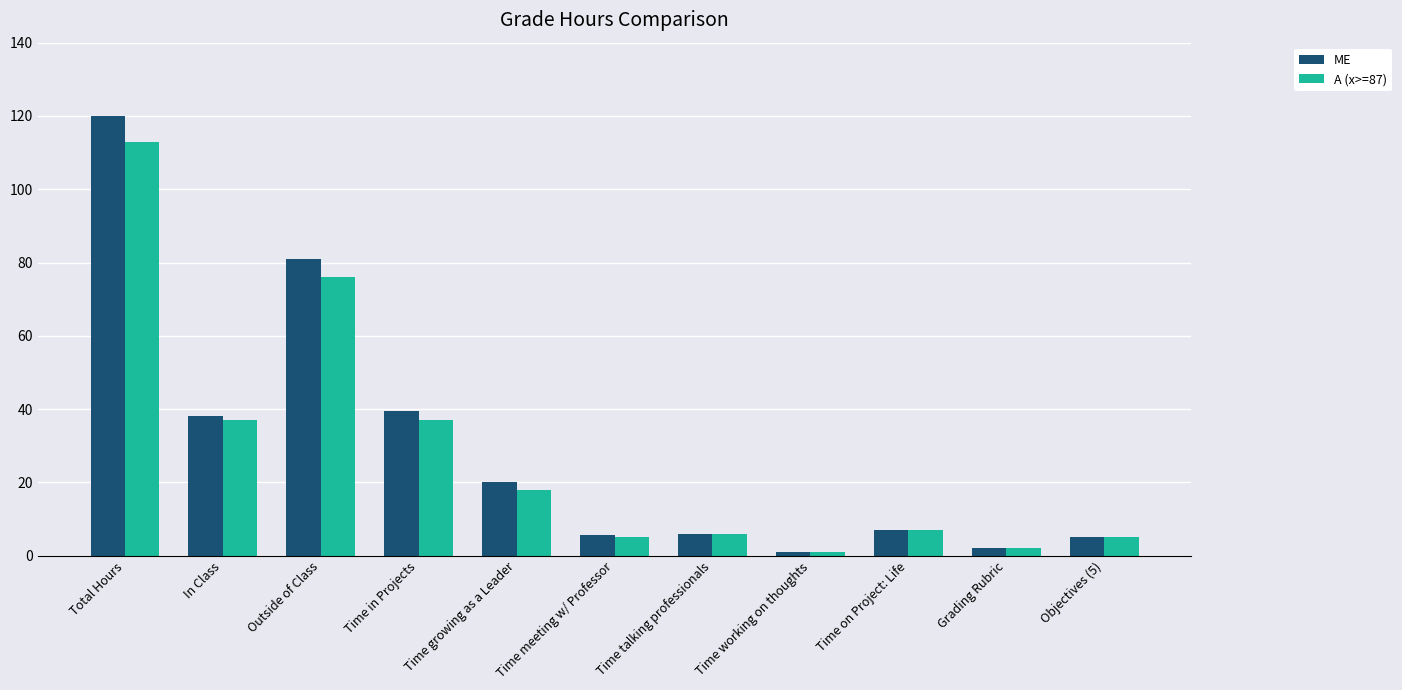

How many bars are there in total?

22